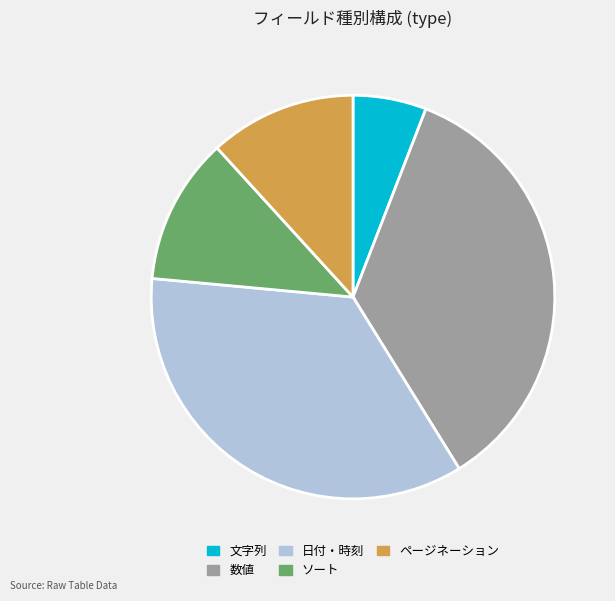

Count the number of slices in the pie.

5